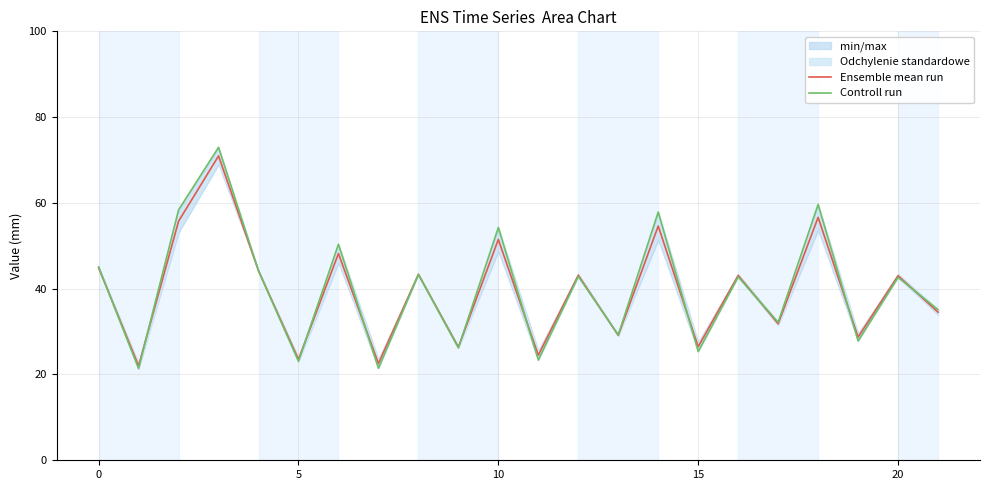

What is the highest value of the Ensemble mean run series?

70.9